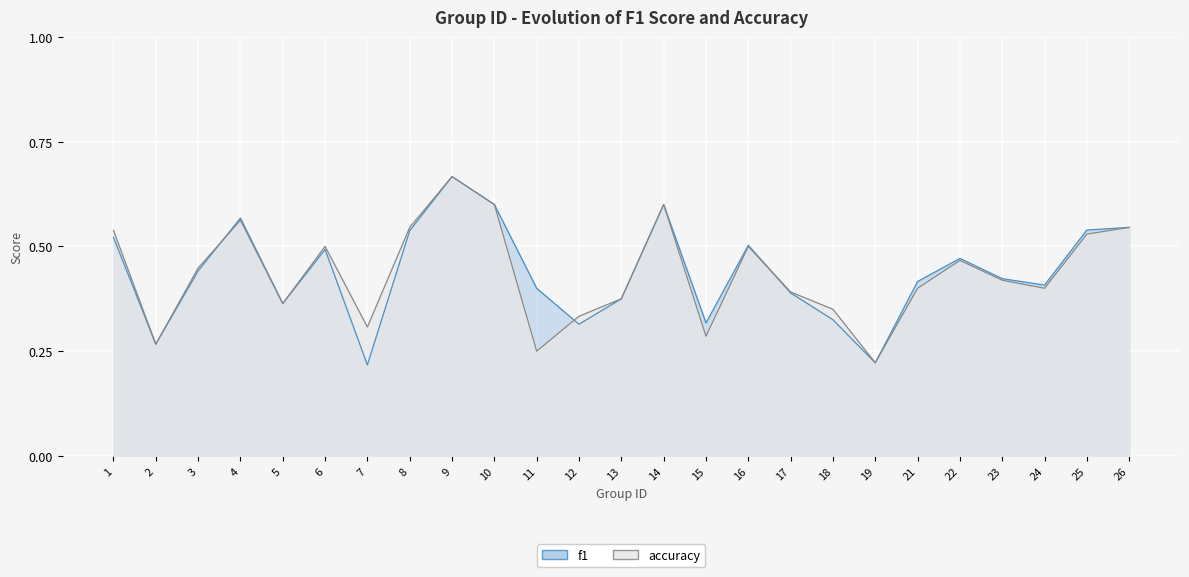

Where is the first local minimum for f1?

2